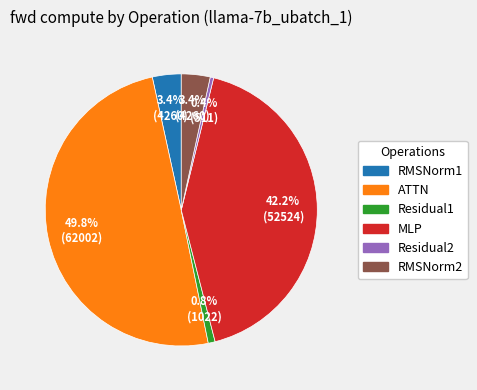

Does RMSNorm1 account for over 50% of the chart?

No